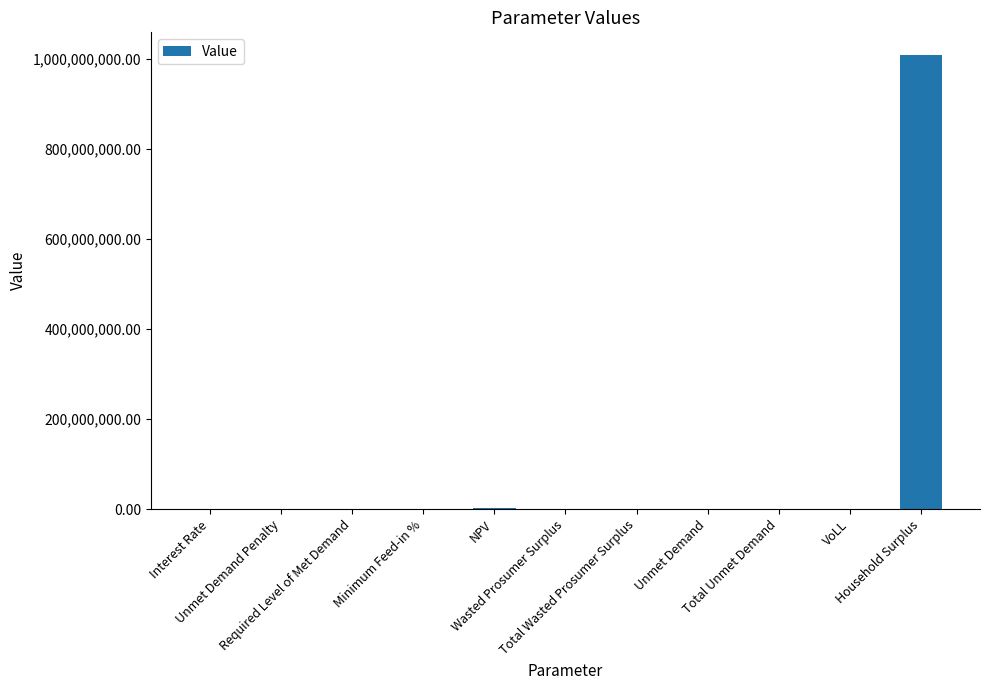

How many series are shown in this chart?

1